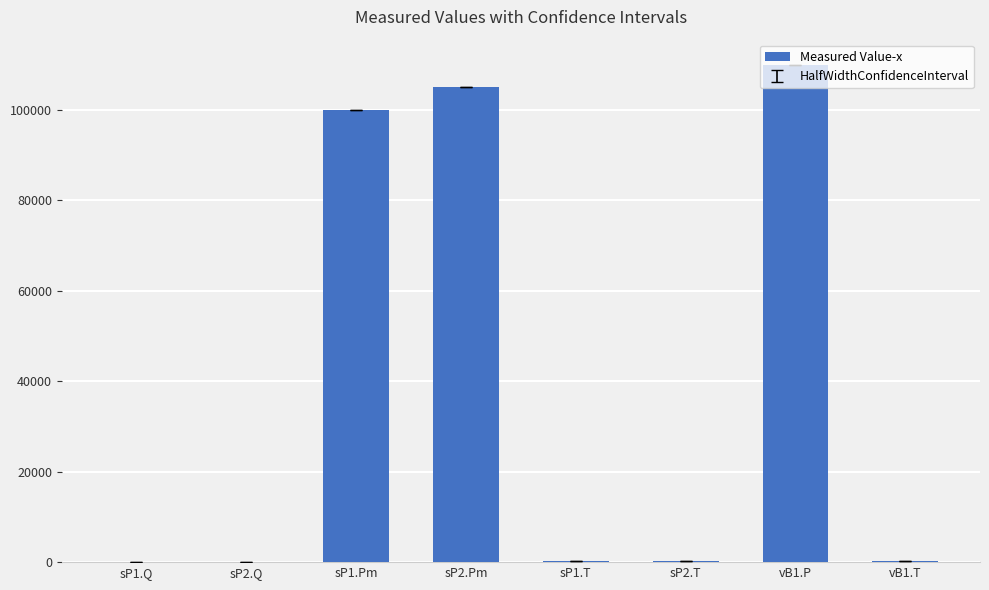

Where is the data nearest to the value 55049?

sP1.Pm